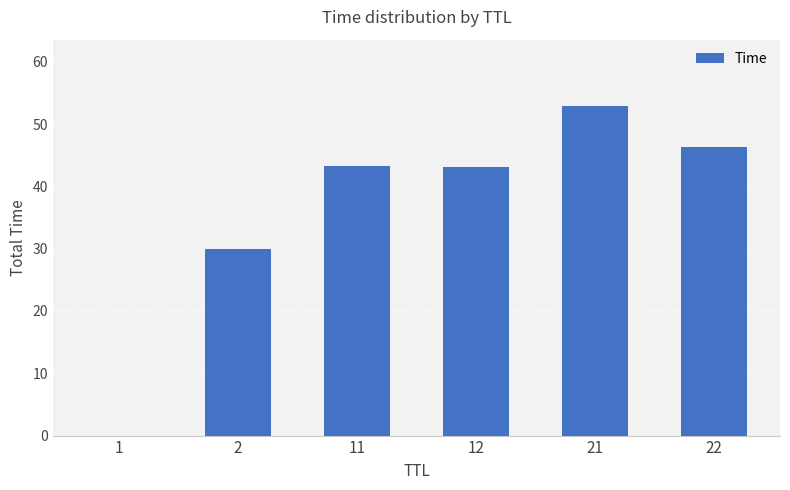

Which label corresponds to the largest value in the chart?

21